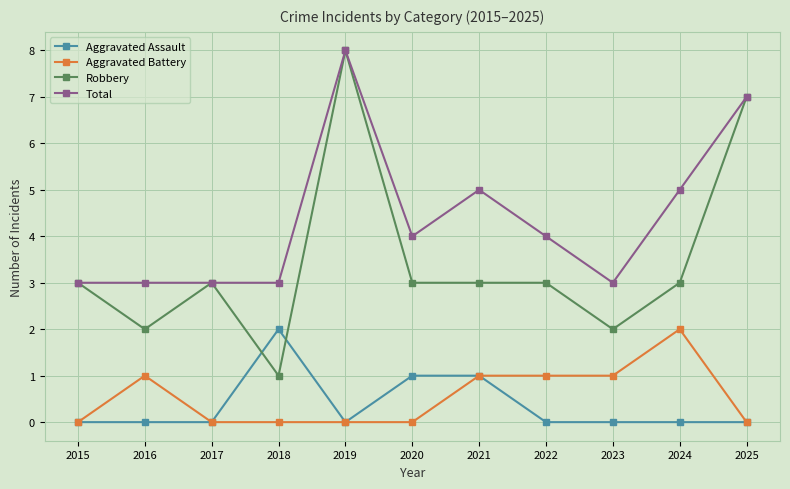

Reading left to right, extract all data points from this chart.

Aggravated Assault: 0	0	0	2	0	1	1	0	0	0	0
Aggravated Battery: 0	1	0	0	0	0	1	1	1	2	0
Robbery: 3	2	3	1	8	3	3	3	2	3	7
Total: 3	3	3	3	8	4	5	4	3	5	7